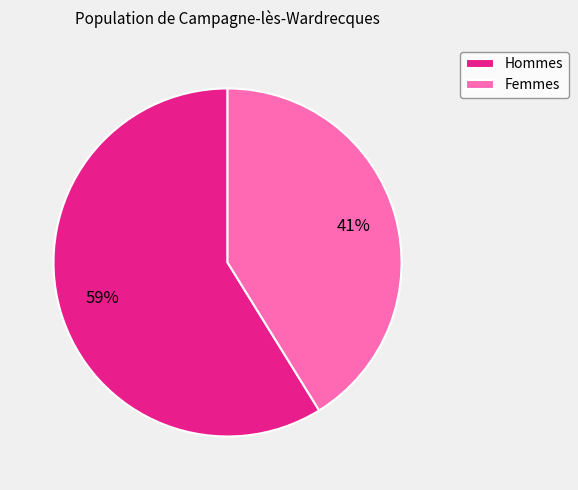

Rank the categories by value from lowest to highest.

Femmes, Hommes